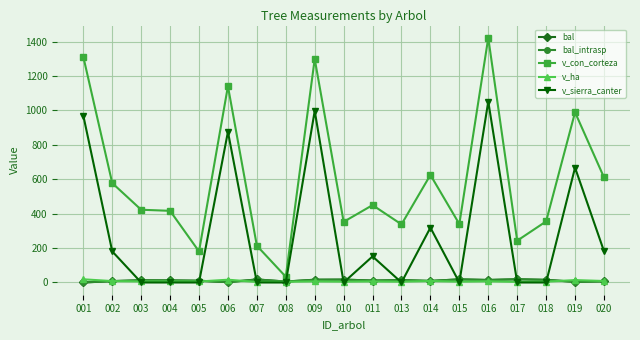

At which category is the sum across all series the highest?

016